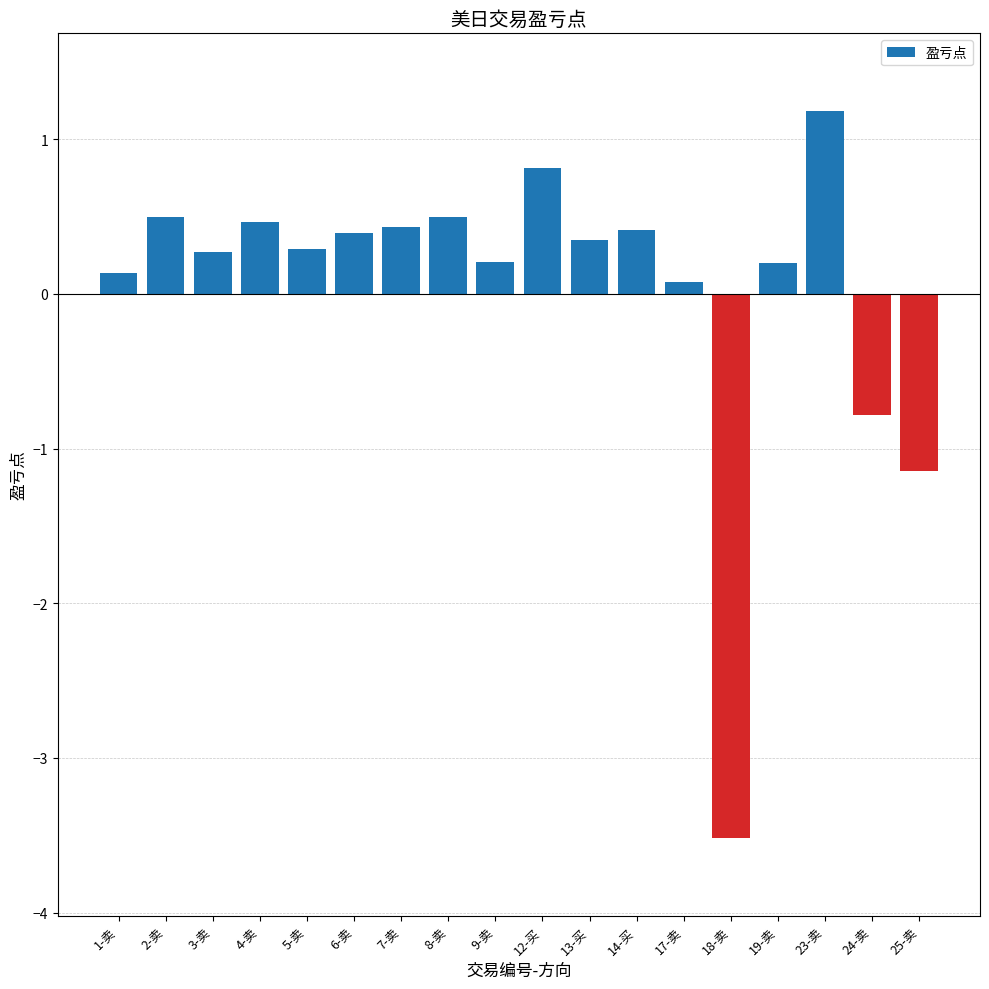

How many values are below 0?

3